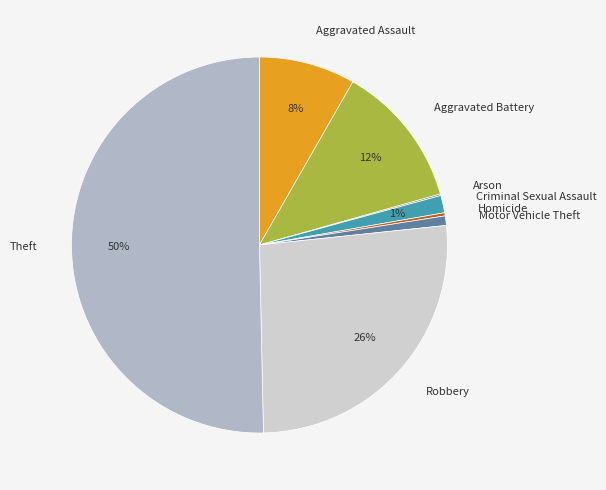

Combined, do Criminal Sexual Assault and Aggravated Assault account for over 50%?

No